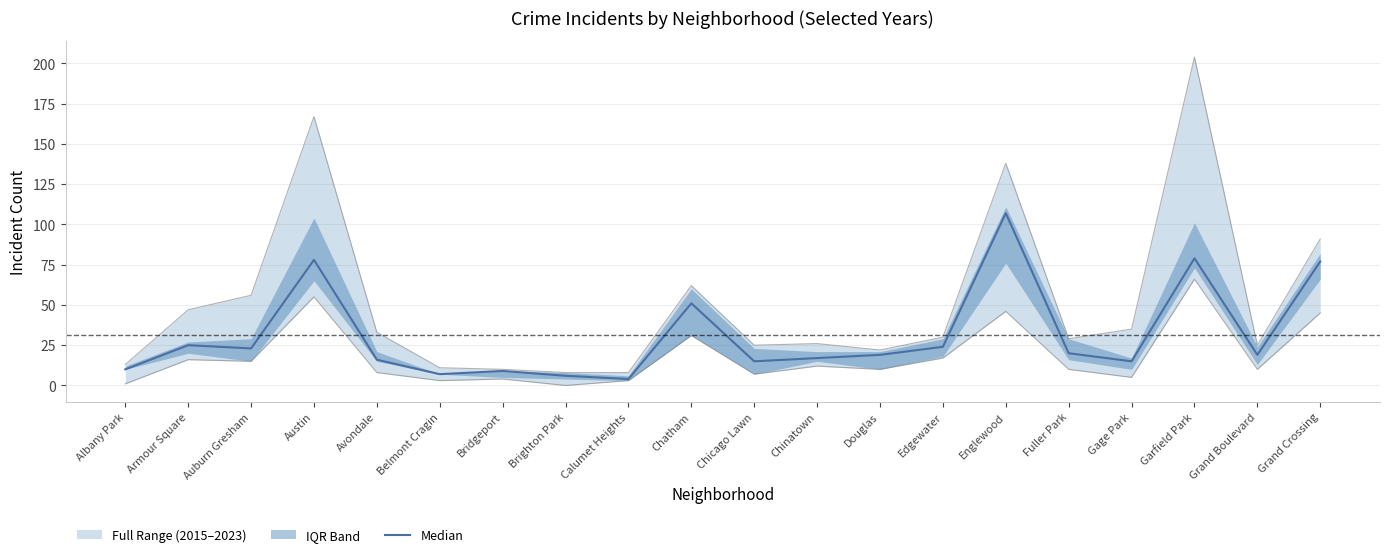

The chart shows a value of 17 at Chinatown. True or false?

True